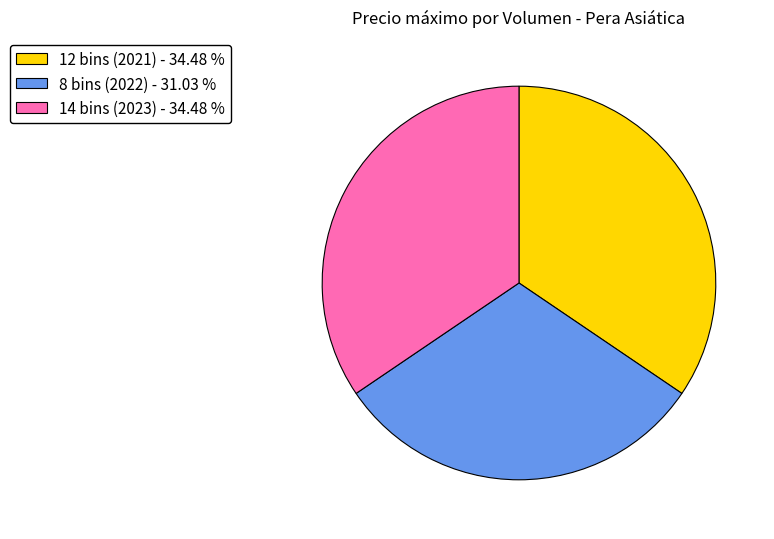

What is the ratio of the value at 8 bins (2022) to the value at 12 bins (2021)?

0.9